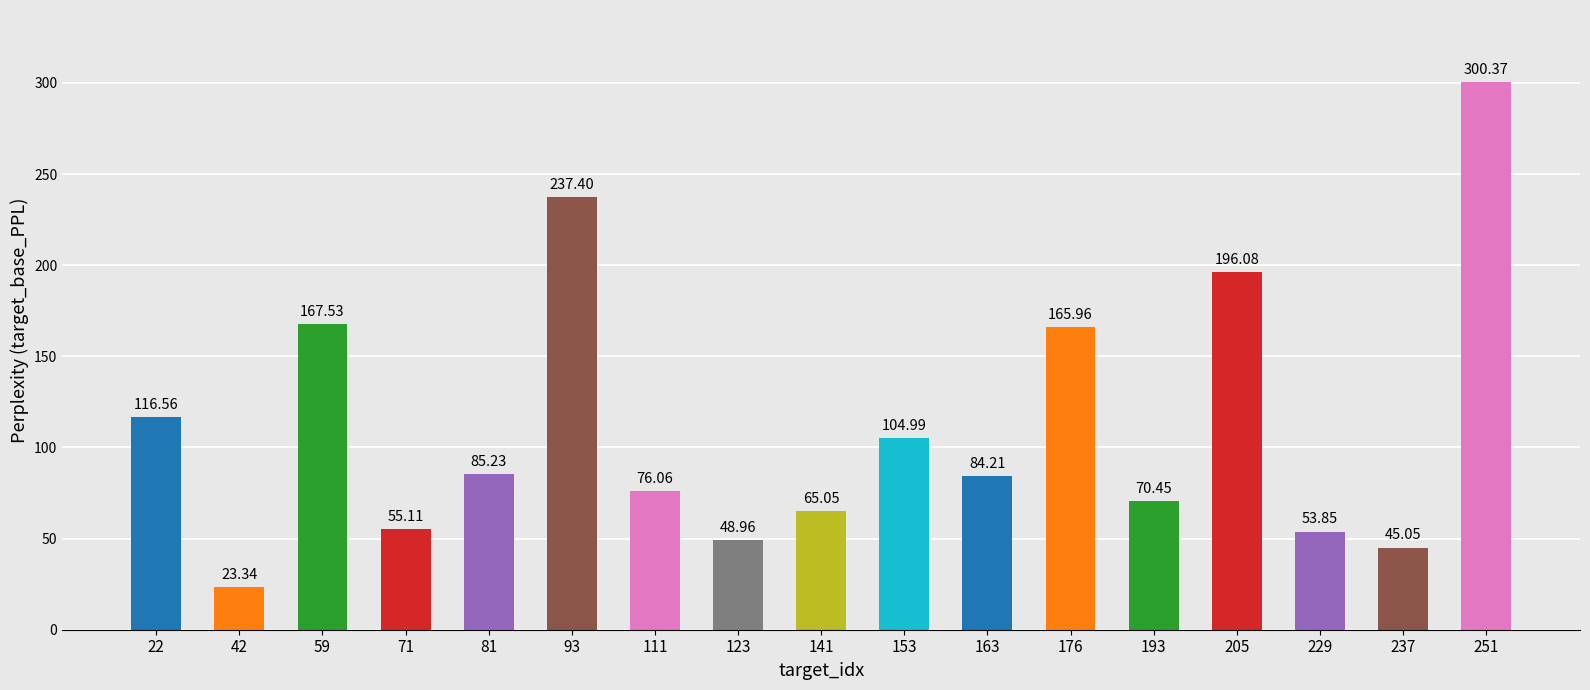

What is the maximum value shown in the chart?

300.4